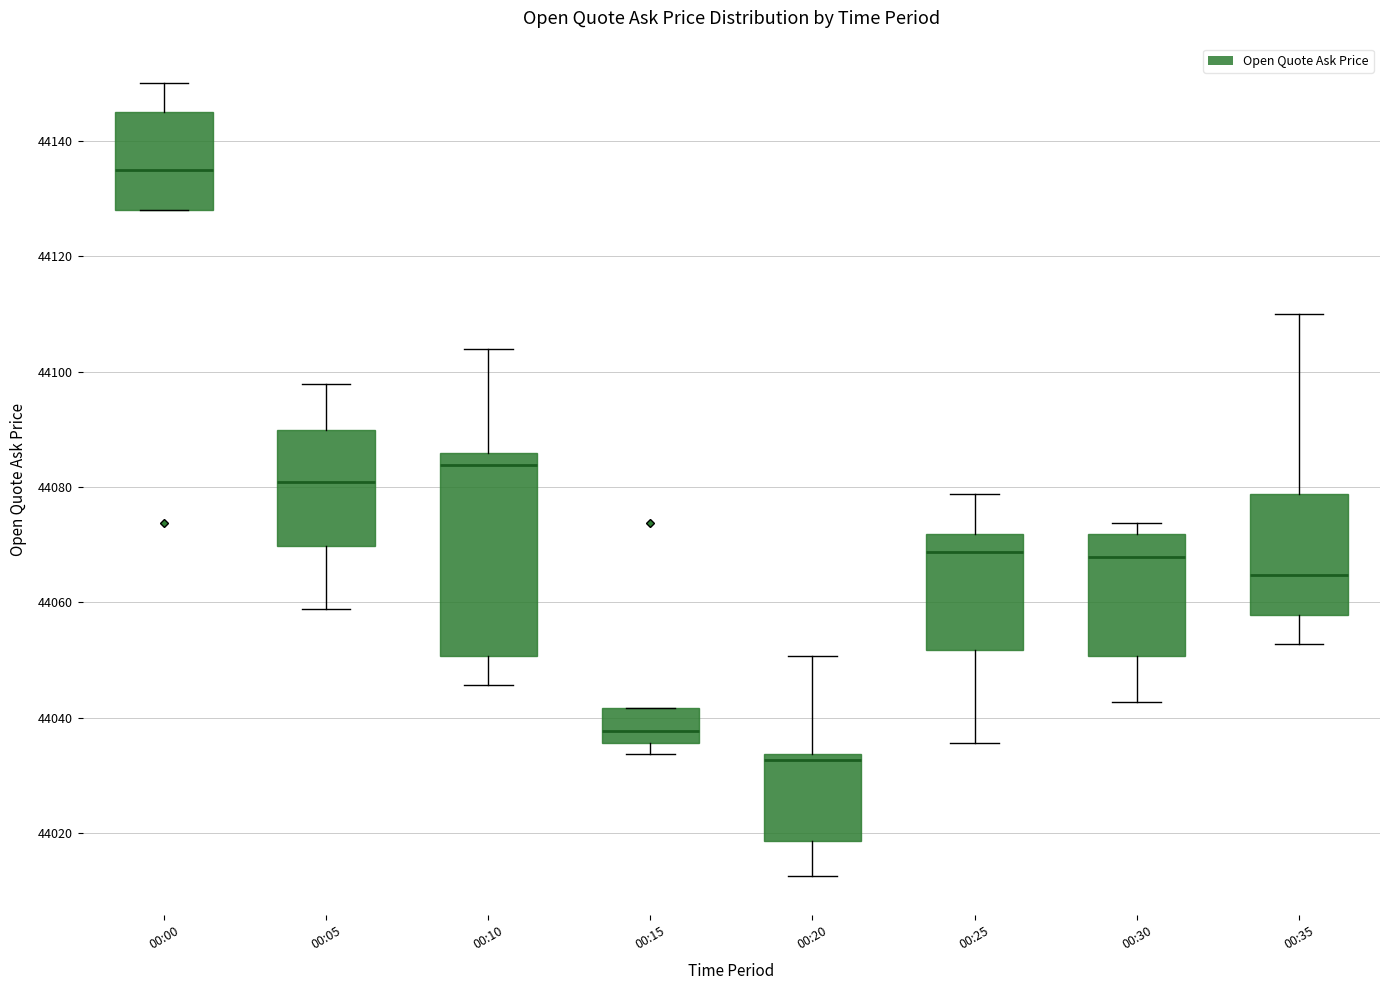

Reading left to right, read every box against the y-axis: the position of its median line, the range the box covers, and the ends of its whiskers. The values are not printed on the chart, so give them approximately, as read against the axis.

00:00: median 44136, box 44128 to 44146, whiskers 44128 to 44150
00:05: median 44080, box 44070 to 44090, whiskers 44058 to 44098
00:10: median 44084, box 44050 to 44086, whiskers 44046 to 44104
00:15: median 44038, box 44036 to 44042, whiskers 44034 to 44042
00:20: median 44032, box 44018 to 44034, whiskers 44012 to 44050
00:25: median 44068, box 44052 to 44072, whiskers 44036 to 44078
00:30: median 44068, box 44050 to 44072, whiskers 44042 to 44074
00:35: median 44064, box 44058 to 44078, whiskers 44052 to 44110